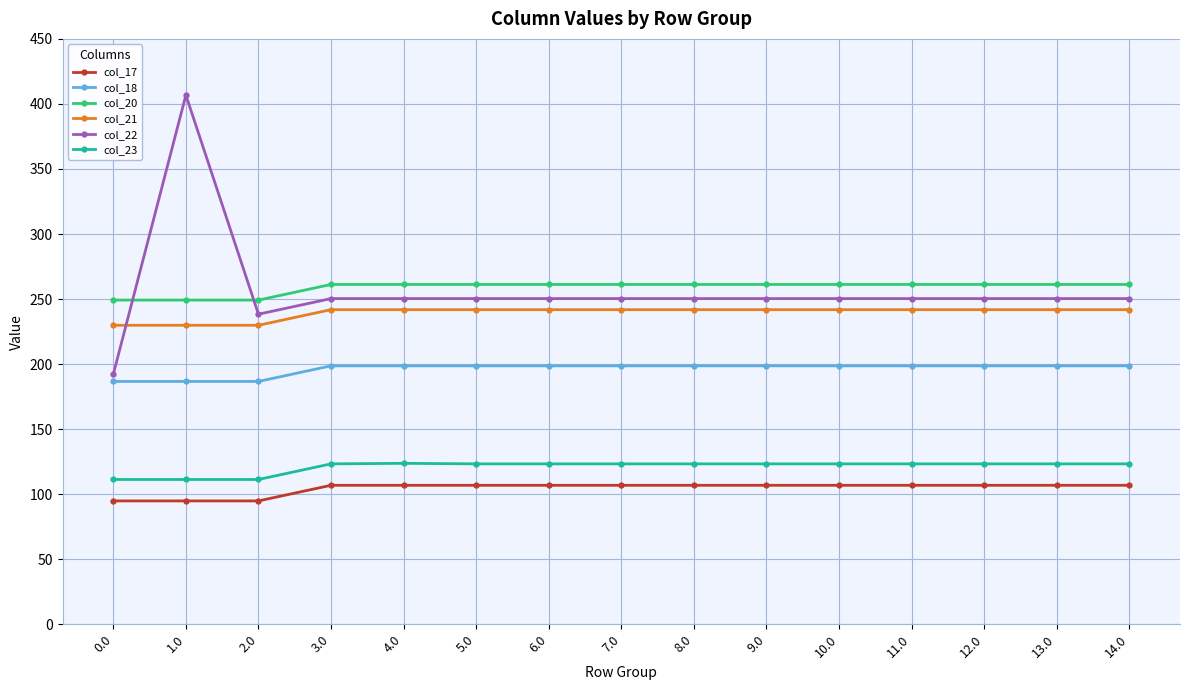

Is it true that col_20 equals 261.2 at 10.0?

True